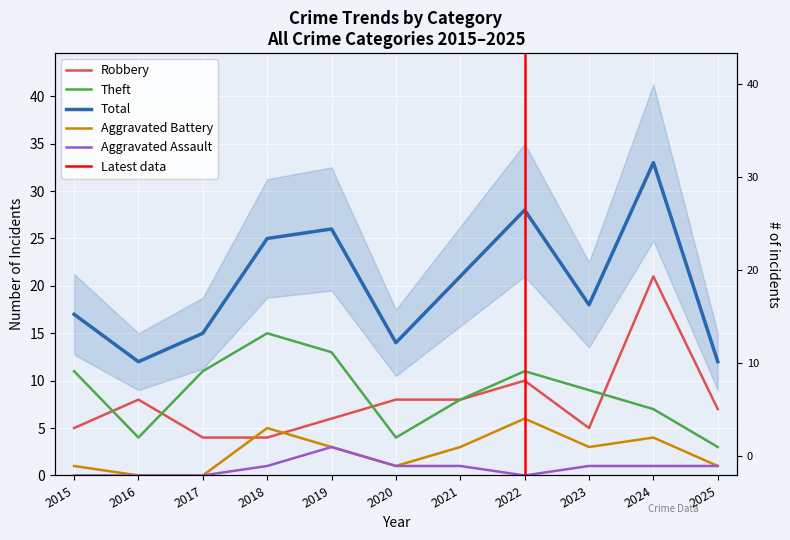

Rank the categories by Theft value from lowest to highest.

2025, 2016, 2020, 2024, 2021, 2023, 2015, 2017, 2022, 2019, 2018